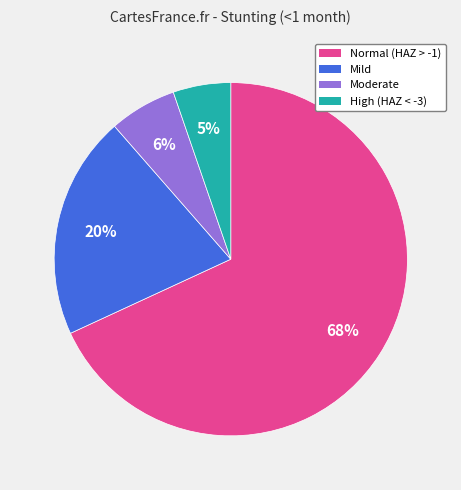

To the nearest percent, what is the average slice percentage?

25%